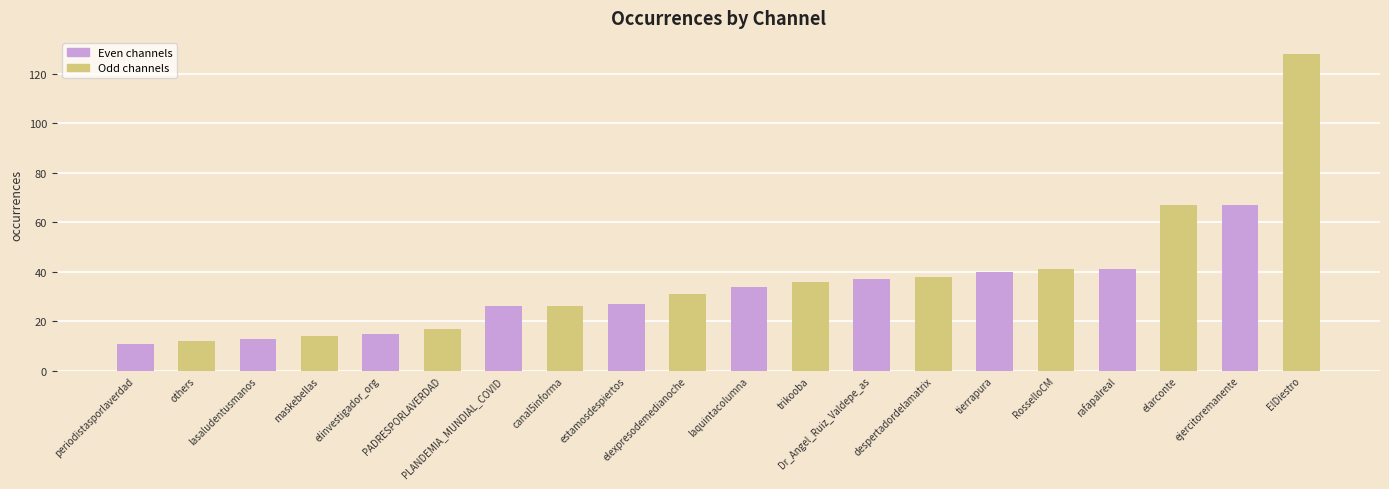

What is the smallest value displayed?

11